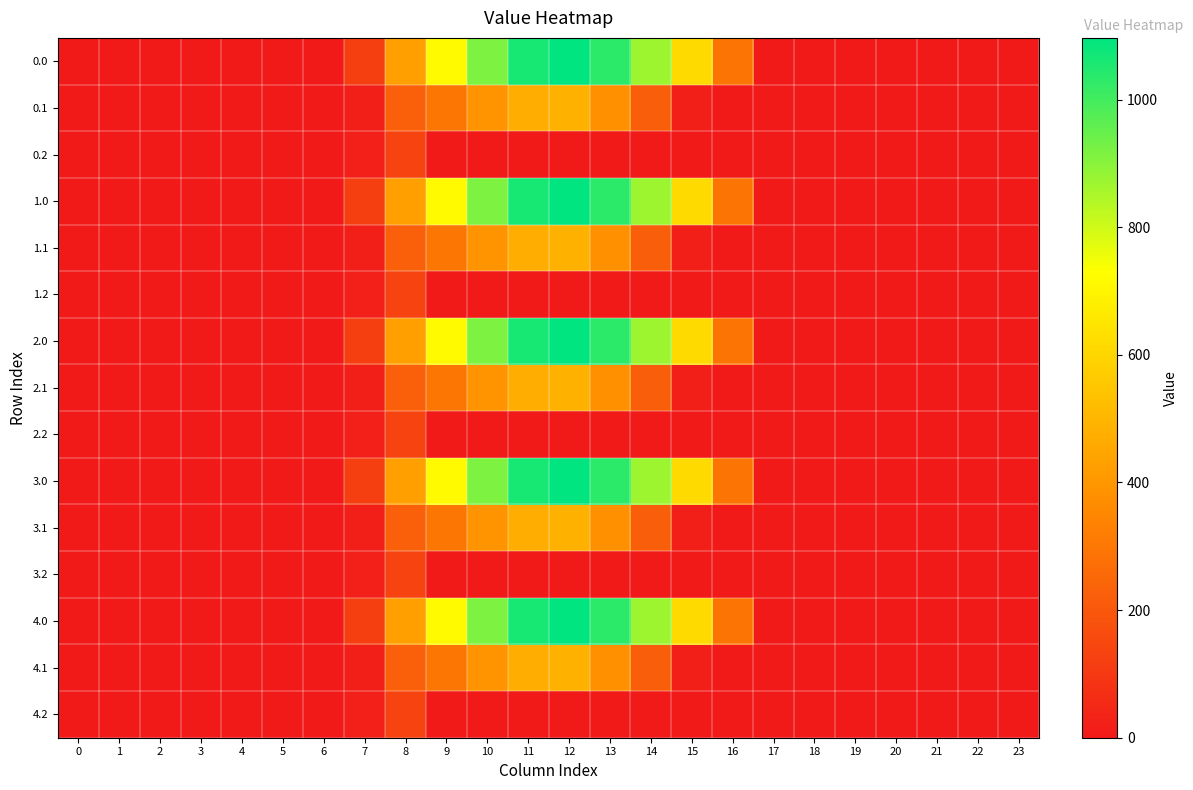

Reading right to left, extract all data points from this chart.

0.0: 23=0.0	22=0.0	21=0.0	20=0.0	19=0.0	18=0.0	17=0.0	16=294.5	15=615.9	14=870.6	13=1032.9	12=1096.7	11=1060.3	10=916.2	9=716.9	8=430.3	7=120.6	6=0.0	5=0.0	4=0.0	3=0.0	2=0.0	1=0.0	0=0.0
0.1: 23=0.0	22=0.0	21=0.0	20=0.0	19=0.0	18=0.0	17=0.0	16=0.0	15=17.3	14=219.2	13=382.7	12=485.4	11=471.7	10=388.1	9=295.9	8=227.5	7=17.7	6=0.0	5=0.0	4=0.0	3=0.0	2=0.0	1=0.0	0=0.0
0.2: 23=0.0	22=0.0	21=0.0	20=0.0	19=0.0	18=0.0	17=0.0	16=0.0	15=0.0	14=0.0	13=0.0	12=0.0	11=0.0	10=0.0	9=0.0	8=134.2	7=22.3	6=0.0	5=0.0	4=0.0	3=0.0	2=0.0	1=0.0	0=0.0
1.0: 23=0.0	22=0.0	21=0.0	20=0.0	19=0.0	18=0.0	17=0.0	16=294.5	15=615.9	14=870.6	13=1032.9	12=1096.7	11=1060.3	10=916.2	9=716.9	8=430.3	7=120.6	6=0.0	5=0.0	4=0.0	3=0.0	2=0.0	1=0.0	0=0.0
1.1: 23=0.0	22=0.0	21=0.0	20=0.0	19=0.0	18=0.0	17=0.0	16=0.0	15=17.3	14=219.2	13=382.7	12=485.4	11=471.7	10=388.1	9=295.9	8=227.5	7=17.7	6=0.0	5=0.0	4=0.0	3=0.0	2=0.0	1=0.0	0=0.0
1.2: 23=0.0	22=0.0	21=0.0	20=0.0	19=0.0	18=0.0	17=0.0	16=0.0	15=0.0	14=0.0	13=0.0	12=0.0	11=0.0	10=0.0	9=0.0	8=134.2	7=22.3	6=0.0	5=0.0	4=0.0	3=0.0	2=0.0	1=0.0	0=0.0
2.0: 23=0.0	22=0.0	21=0.0	20=0.0	19=0.0	18=0.0	17=0.0	16=294.5	15=615.9	14=870.6	13=1032.9	12=1096.7	11=1060.3	10=916.2	9=716.9	8=430.3	7=120.6	6=0.0	5=0.0	4=0.0	3=0.0	2=0.0	1=0.0	0=0.0
2.1: 23=0.0	22=0.0	21=0.0	20=0.0	19=0.0	18=0.0	17=0.0	16=0.0	15=17.3	14=219.2	13=382.7	12=485.4	11=471.7	10=388.1	9=295.9	8=227.5	7=17.7	6=0.0	5=0.0	4=0.0	3=0.0	2=0.0	1=0.0	0=0.0
2.2: 23=0.0	22=0.0	21=0.0	20=0.0	19=0.0	18=0.0	17=0.0	16=0.0	15=0.0	14=0.0	13=0.0	12=0.0	11=0.0	10=0.0	9=0.0	8=134.2	7=22.3	6=0.0	5=0.0	4=0.0	3=0.0	2=0.0	1=0.0	0=0.0
3.0: 23=0.0	22=0.0	21=0.0	20=0.0	19=0.0	18=0.0	17=0.0	16=294.5	15=615.9	14=870.6	13=1032.9	12=1096.7	11=1060.3	10=916.2	9=716.9	8=430.3	7=120.6	6=0.0	5=0.0	4=0.0	3=0.0	2=0.0	1=0.0	0=0.0
3.1: 23=0.0	22=0.0	21=0.0	20=0.0	19=0.0	18=0.0	17=0.0	16=0.0	15=17.3	14=219.2	13=382.7	12=485.4	11=471.7	10=388.1	9=295.9	8=227.5	7=17.7	6=0.0	5=0.0	4=0.0	3=0.0	2=0.0	1=0.0	0=0.0
3.2: 23=0.0	22=0.0	21=0.0	20=0.0	19=0.0	18=0.0	17=0.0	16=0.0	15=0.0	14=0.0	13=0.0	12=0.0	11=0.0	10=0.0	9=0.0	8=134.2	7=22.3	6=0.0	5=0.0	4=0.0	3=0.0	2=0.0	1=0.0	0=0.0
4.0: 23=0.0	22=0.0	21=0.0	20=0.0	19=0.0	18=0.0	17=0.0	16=294.5	15=615.9	14=870.6	13=1032.9	12=1096.7	11=1060.3	10=916.2	9=716.9	8=430.3	7=120.6	6=0.0	5=0.0	4=0.0	3=0.0	2=0.0	1=0.0	0=0.0
4.1: 23=0.0	22=0.0	21=0.0	20=0.0	19=0.0	18=0.0	17=0.0	16=0.0	15=17.3	14=219.2	13=382.7	12=485.4	11=471.7	10=388.1	9=295.9	8=227.5	7=17.7	6=0.0	5=0.0	4=0.0	3=0.0	2=0.0	1=0.0	0=0.0
4.2: 23=0.0	22=0.0	21=0.0	20=0.0	19=0.0	18=0.0	17=0.0	16=0.0	15=0.0	14=0.0	13=0.0	12=0.0	11=0.0	10=0.0	9=0.0	8=134.2	7=22.3	6=0.0	5=0.0	4=0.0	3=0.0	2=0.0	1=0.0	0=0.0